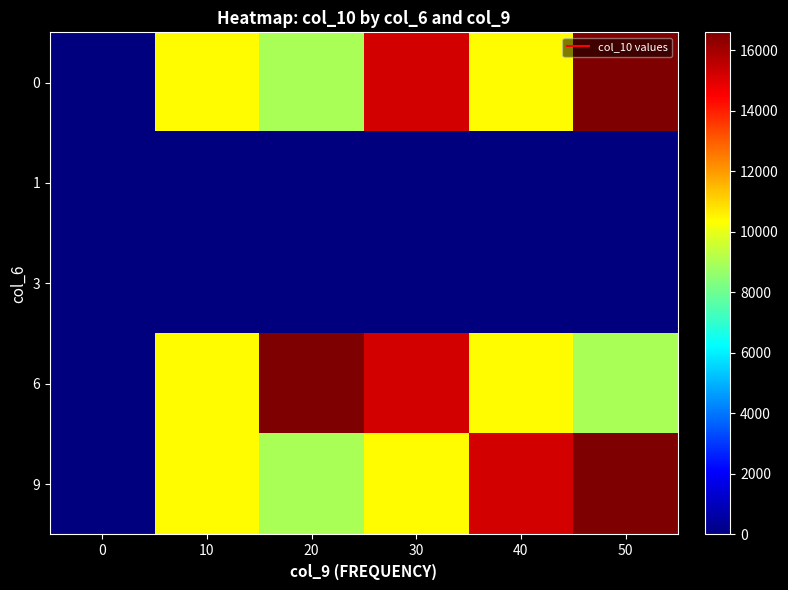

How many series are shown in this chart?

5